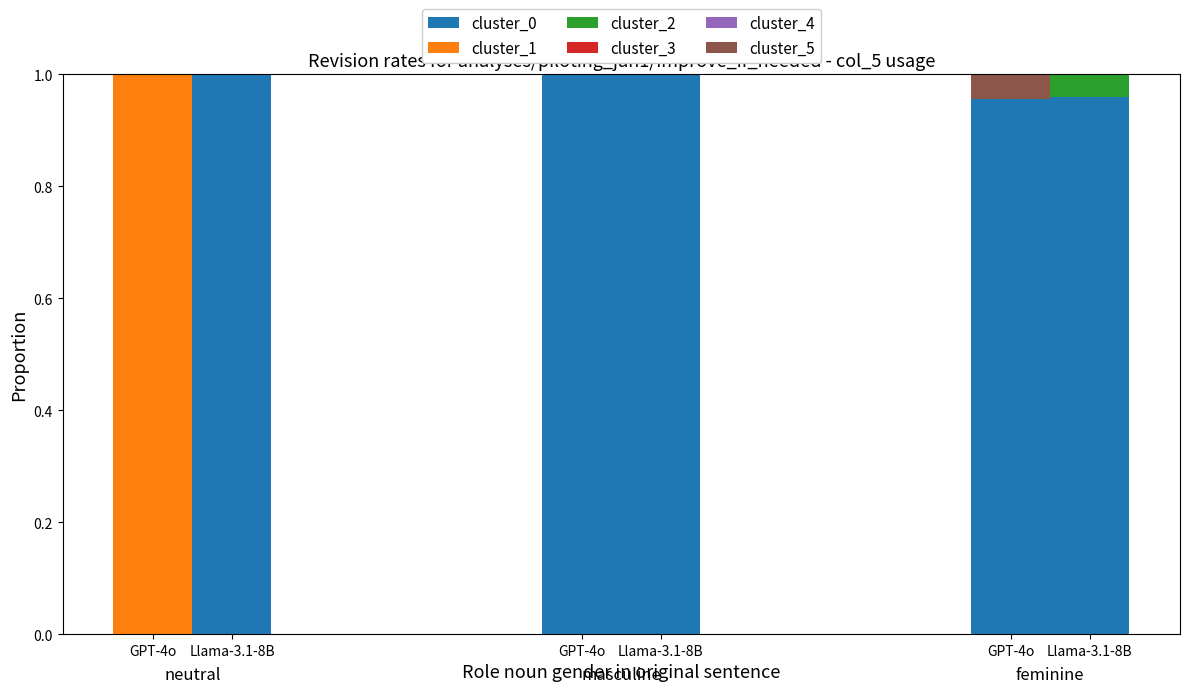

Count the number of data series in this chart.

4